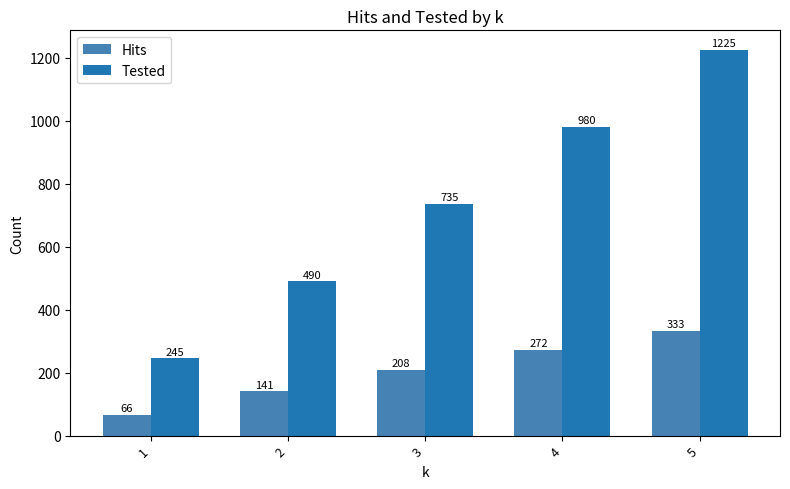

Between 1 and 4, which series saw the biggest shift?

Tested